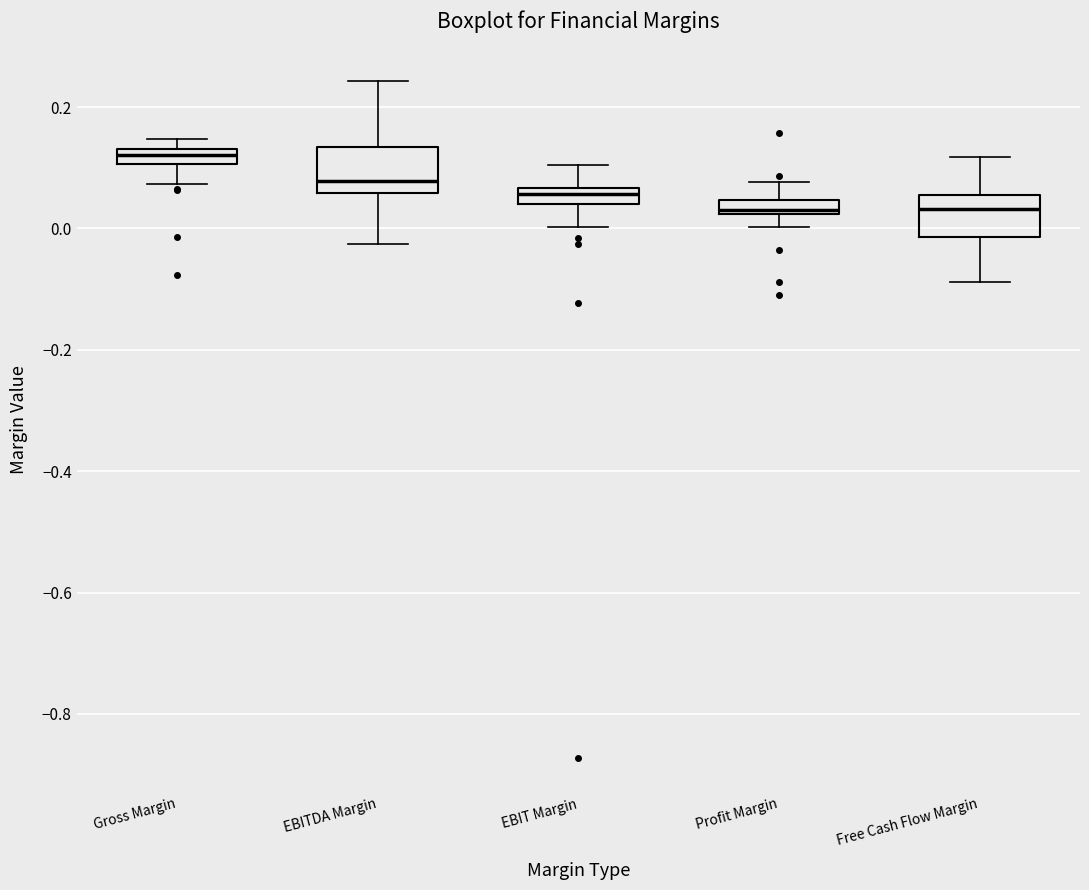

Where does the lower whisker of the box for Gross Margin end on the y-axis? The values are not printed on the chart, so give them approximately, as read against the axis.

0.08